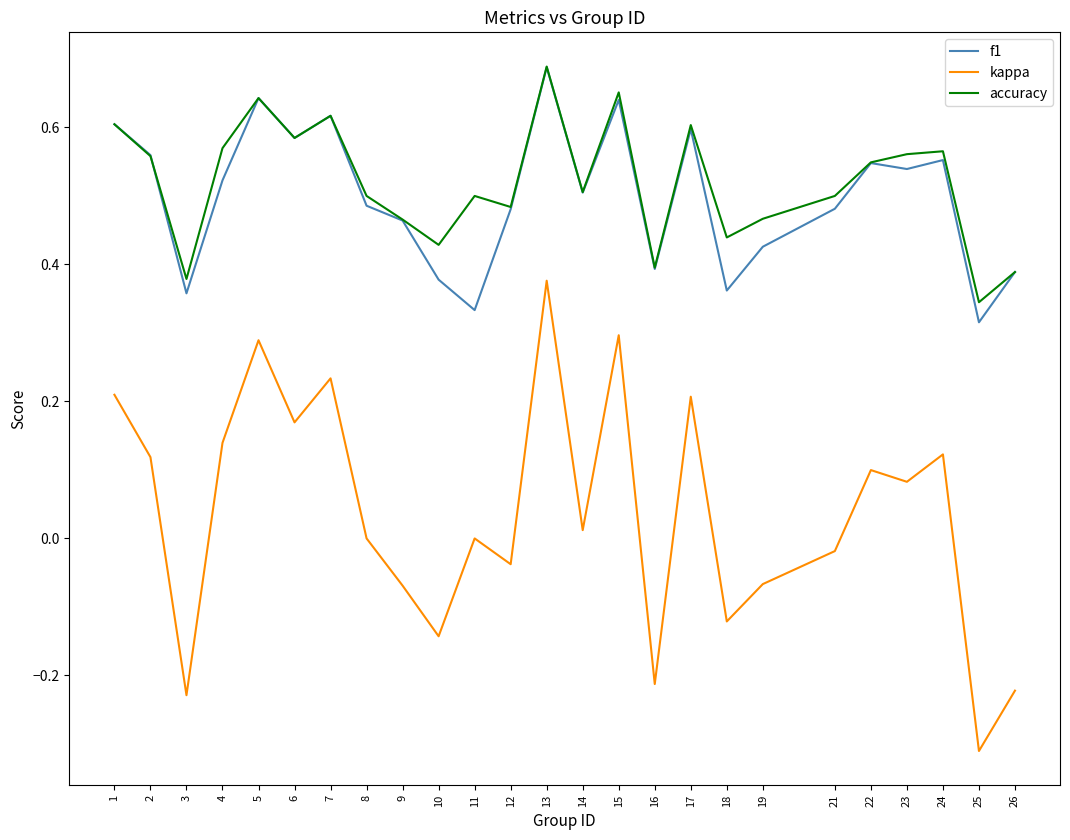

Which series has the widest spread of values?

kappa